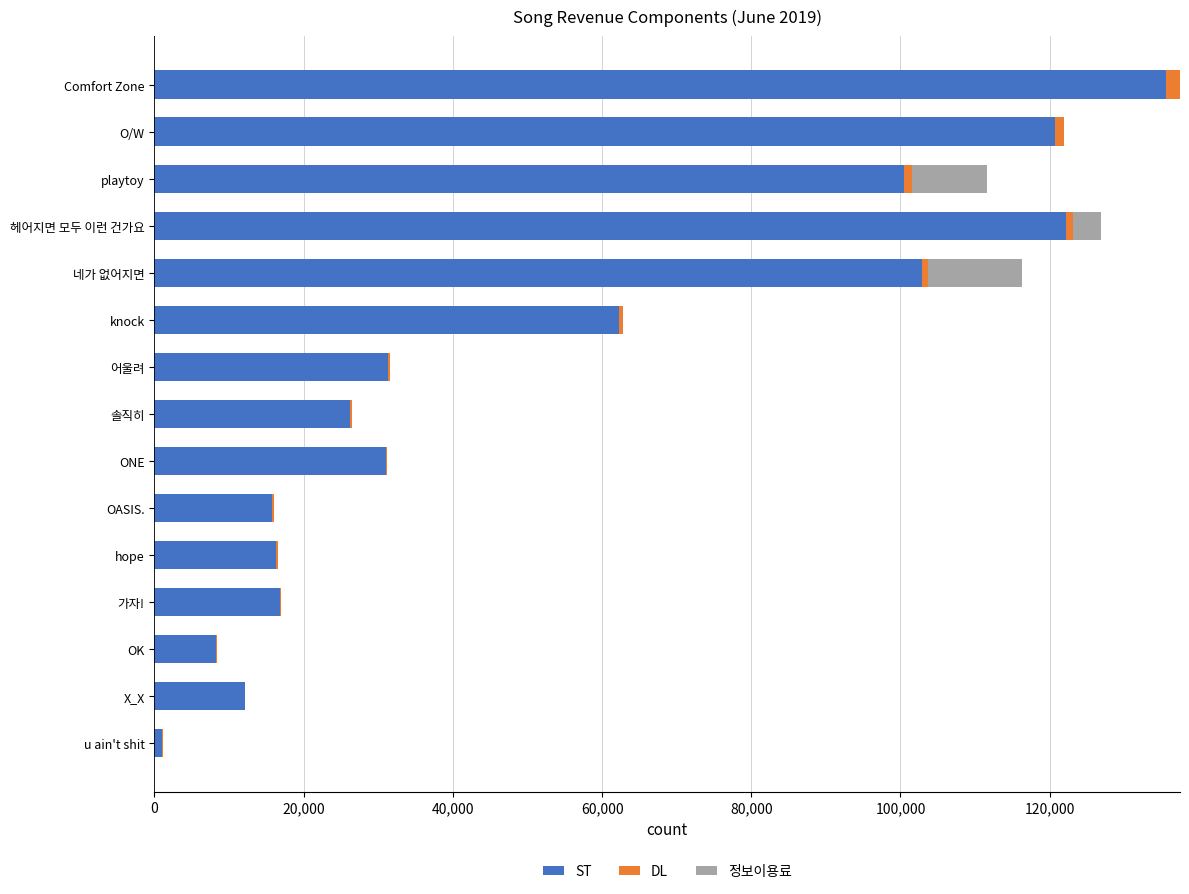

At which category is the sum across all series the highest?

Comfort Zone